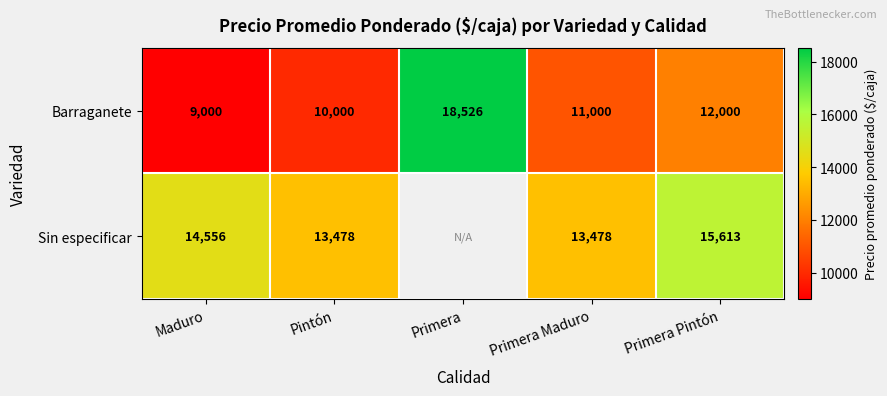

At which label does Barraganete reach its minimum?

Maduro